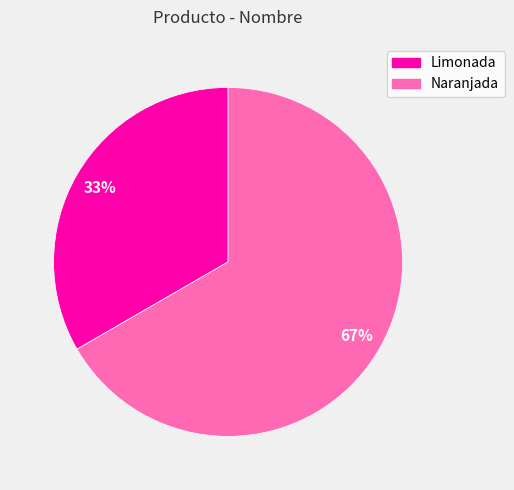

Combined, do Naranjada and Limonada account for over 50%?

Yes